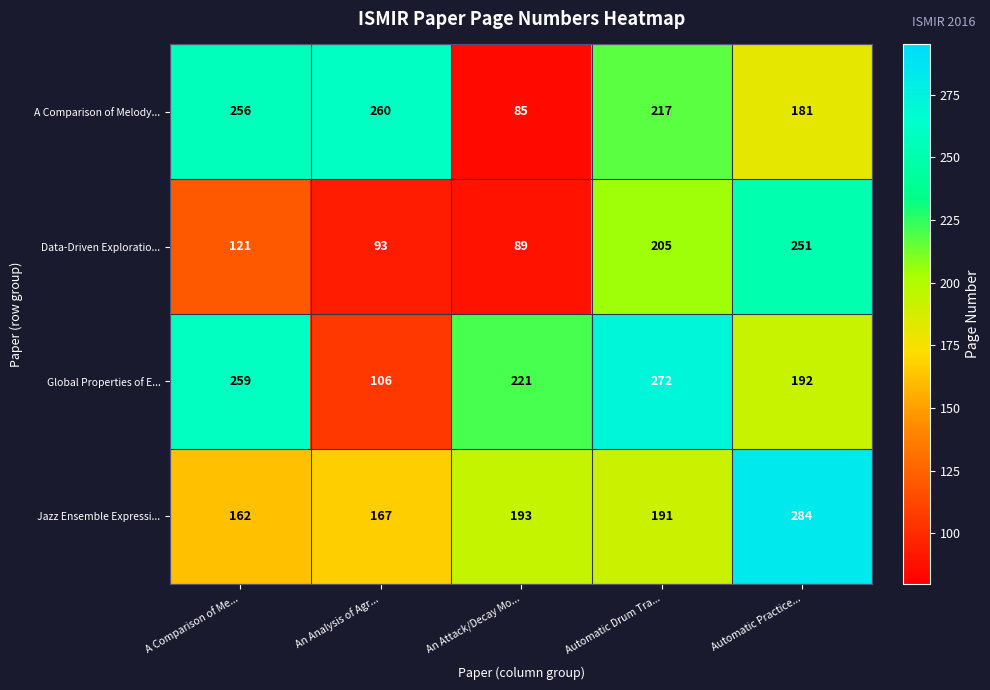

Rank the series by their maximum value, from lowest to highest.

Data-Driven Exploratio..., A Comparison of Melody..., Global Properties of E..., Jazz Ensemble Expressi...